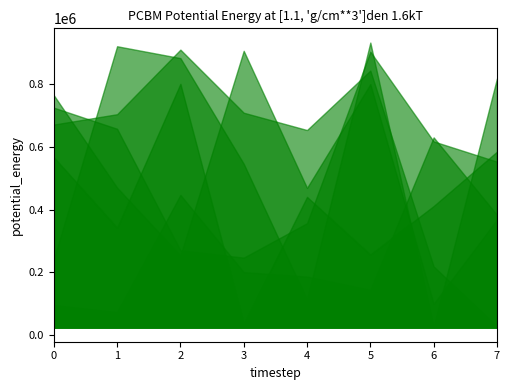

The value of col_2 at 1 is 657752. True or false?

True